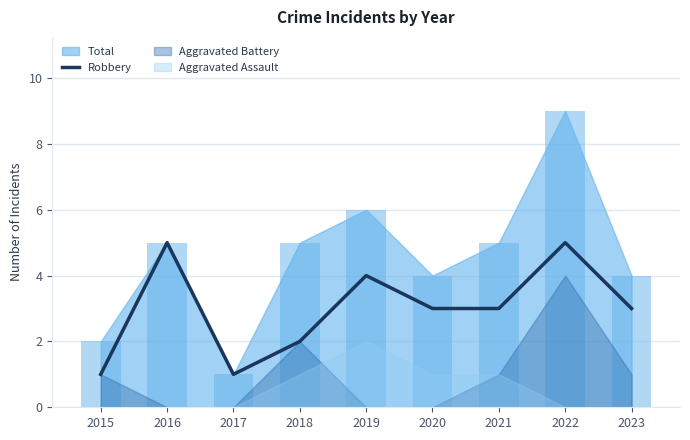

Between 2015 and 2021, which is larger?

2021